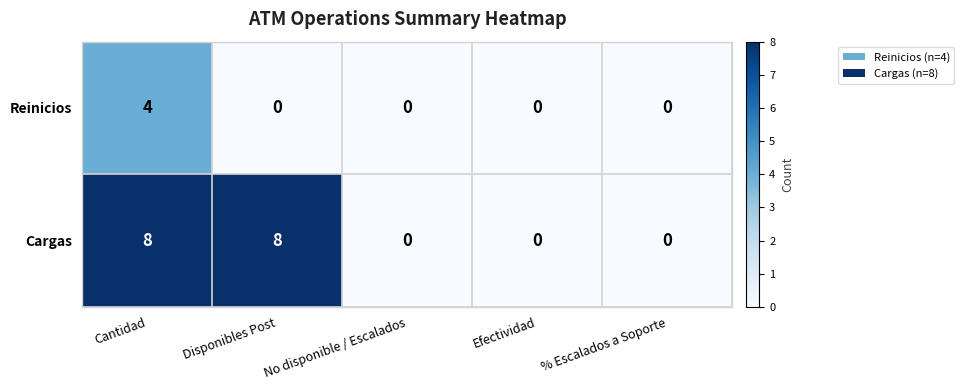

What is the sum of all Cargas values?

16